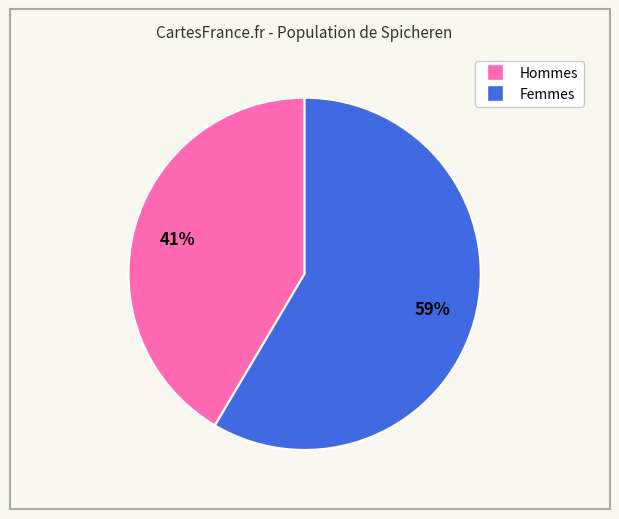

To the nearest percent, what is the average slice percentage?

50%